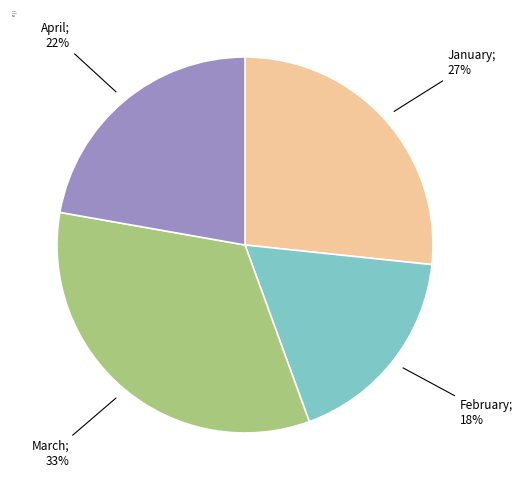

Does February represent more than half of the total?

No